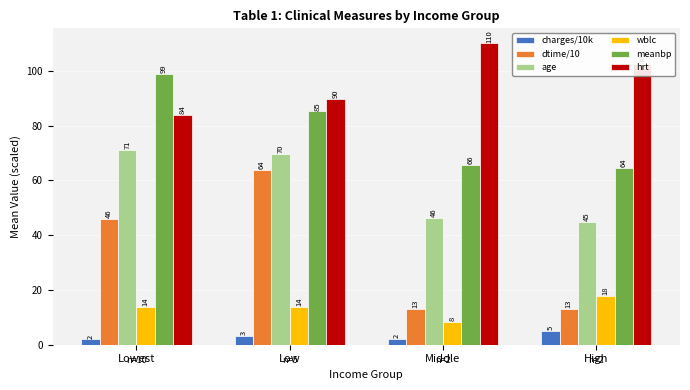

At which label is age closest to 57?

Middle